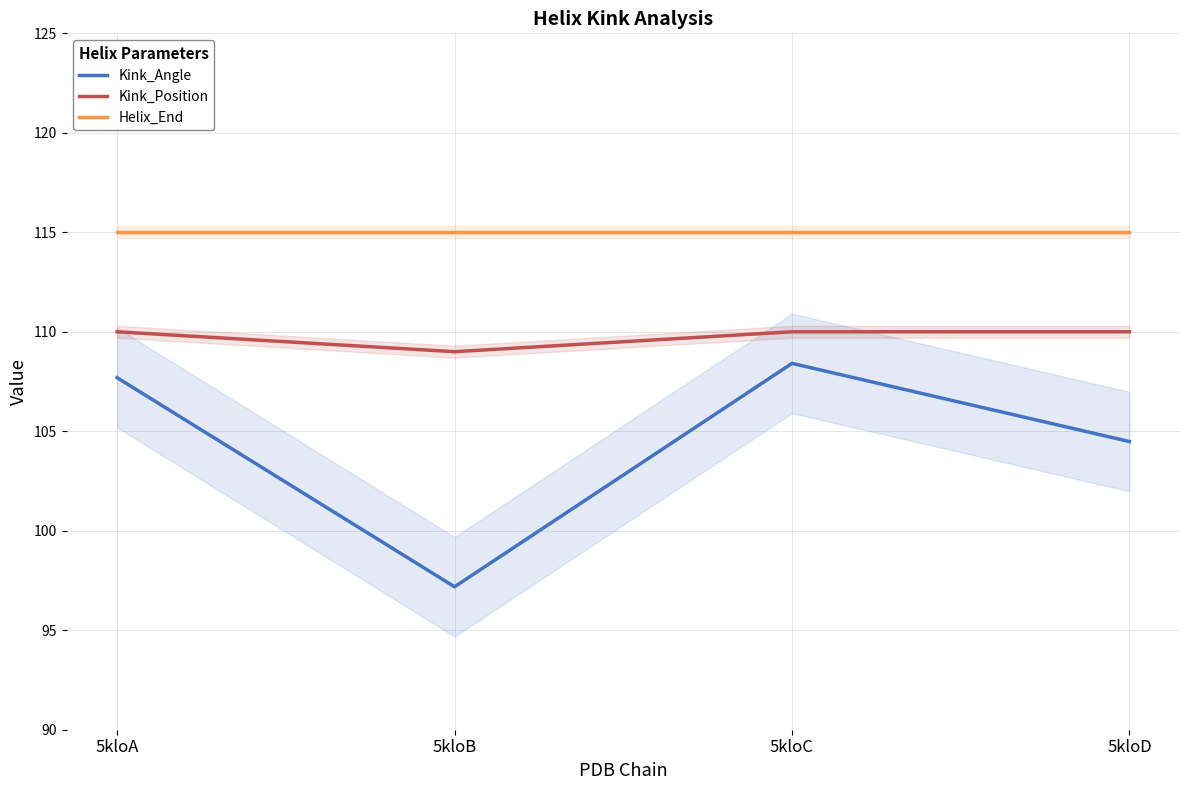

Is it true that Kink_Angle equals 38.6 at 5kloA?

False